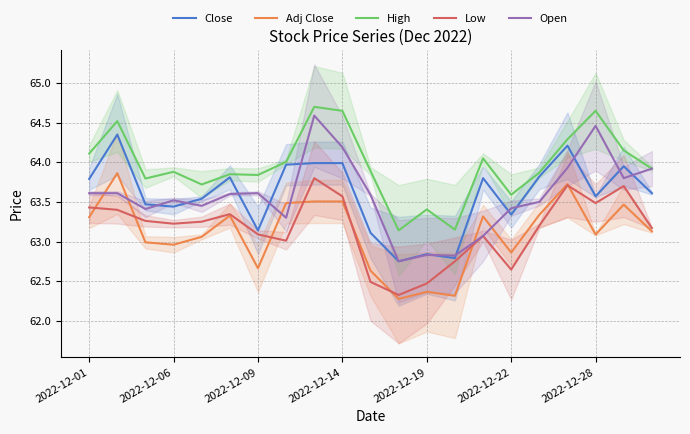

Reading left to right, list all the values displayed in this chart.

Close: 63.8	64.3	63.5	63.4	63.5	63.8	63.1	64.0	64.0	64.0	63.1	62.8	62.8	62.8	63.8	63.3	63.8	64.2	63.6	64.0	63.6
Adj Close: 63.3	63.9	63.0	63.0	63.1	63.3	62.7	63.5	63.5	63.5	62.6	62.3	62.4	62.3	63.3	62.9	63.3	63.7	63.1	63.5	63.1
High: 64.1	64.5	63.8	63.9	63.7	63.9	63.8	64.0	64.7	64.7	63.9	63.1	63.4	63.1	64.0	63.6	63.9	64.3	64.7	64.2	63.9
Low: 63.4	63.4	63.3	63.2	63.2	63.3	63.1	63.0	63.8	63.6	62.5	62.3	62.5	62.8	63.1	62.6	63.2	63.7	63.5	63.7	63.2
Open: 63.6	63.6	63.4	63.5	63.5	63.6	63.6	63.3	64.6	64.2	63.6	62.8	62.8	62.8	63.1	63.4	63.5	63.9	64.5	63.8	63.9